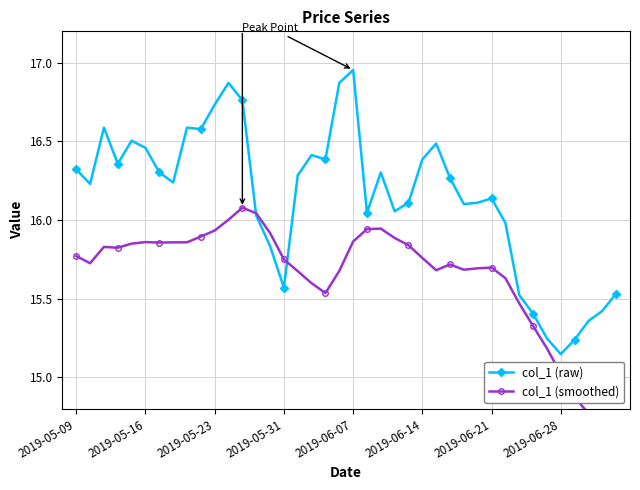

True or false: col_1 (smoothed) and col_1 (raw) cross at least once.

True